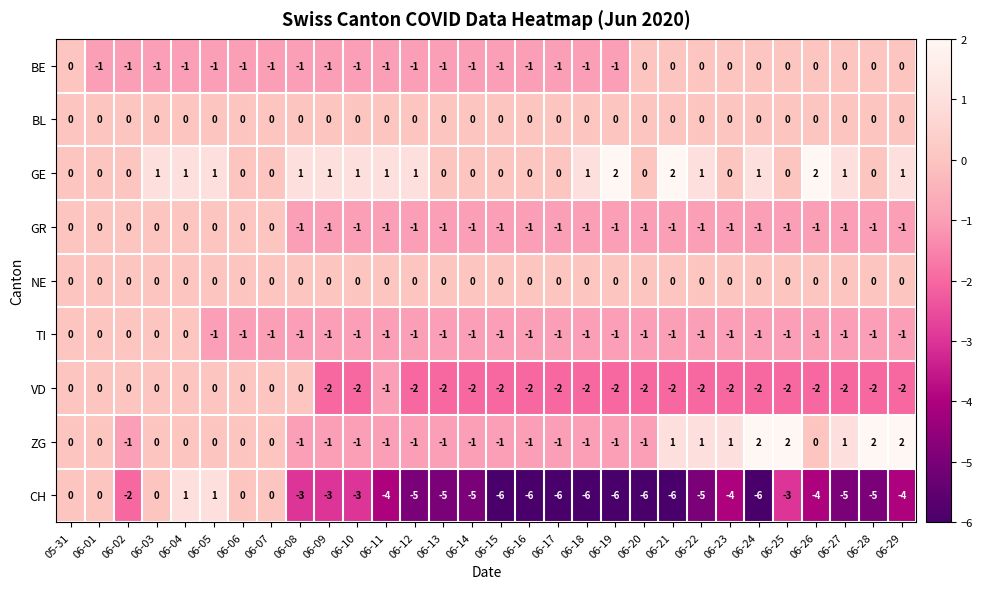

What is the smallest value displayed?

-6